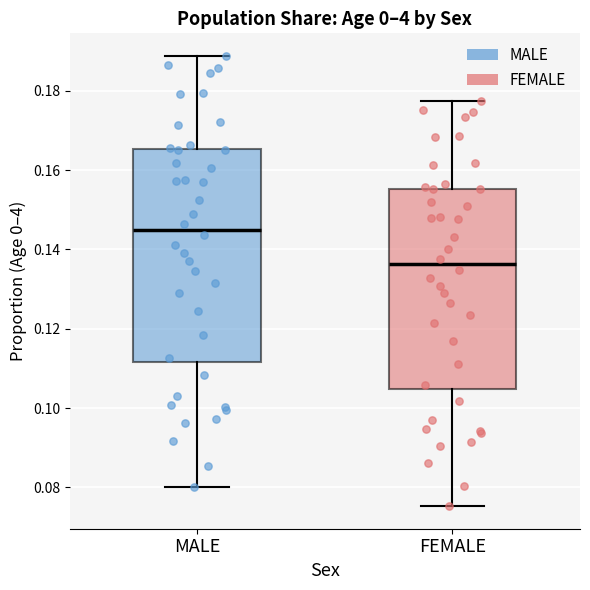

Where does the upper whisker of the box for MALE end on the y-axis? The values are not printed on the chart, so give them approximately, as read against the axis.

0.188